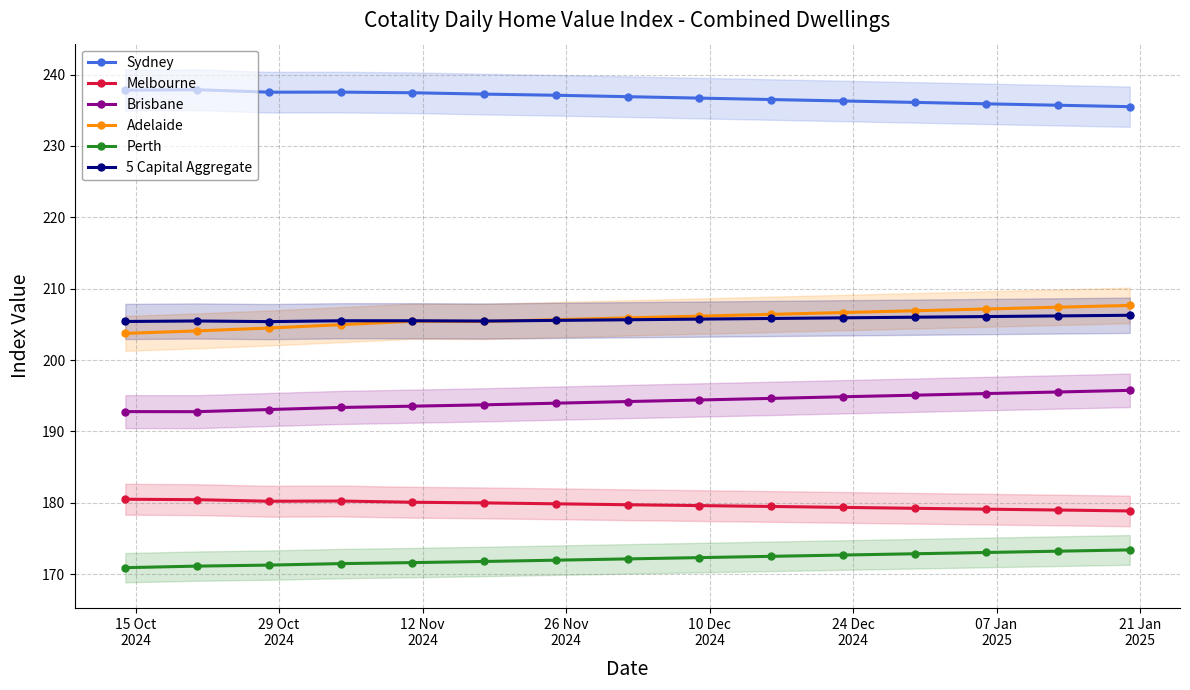

What is the maximum value for 5 Capital Aggregate?

206.3